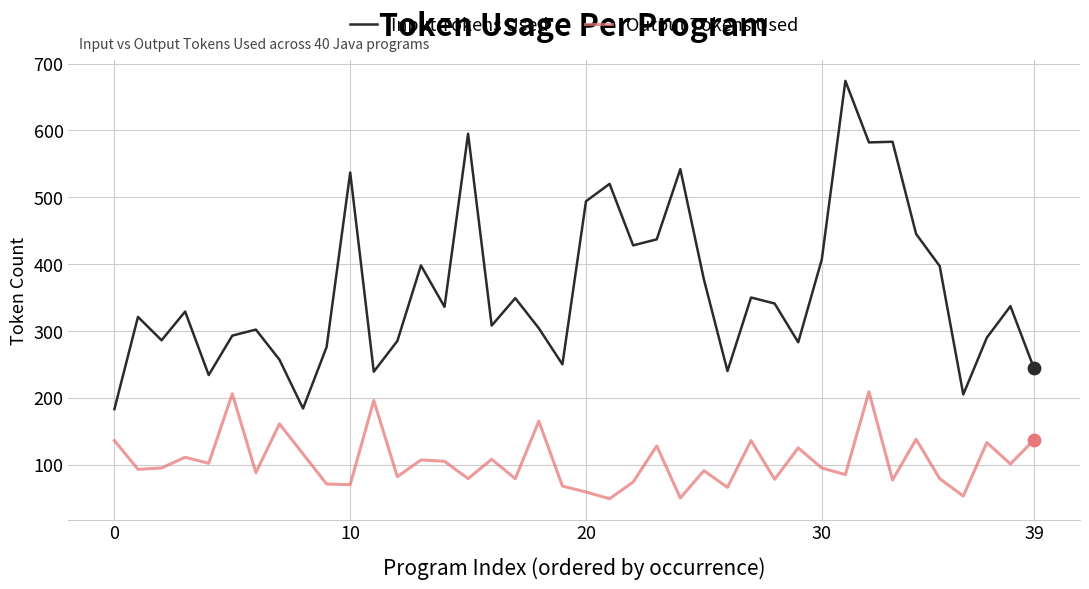

Which series has the largest total across all categories?

Input Tokens Used